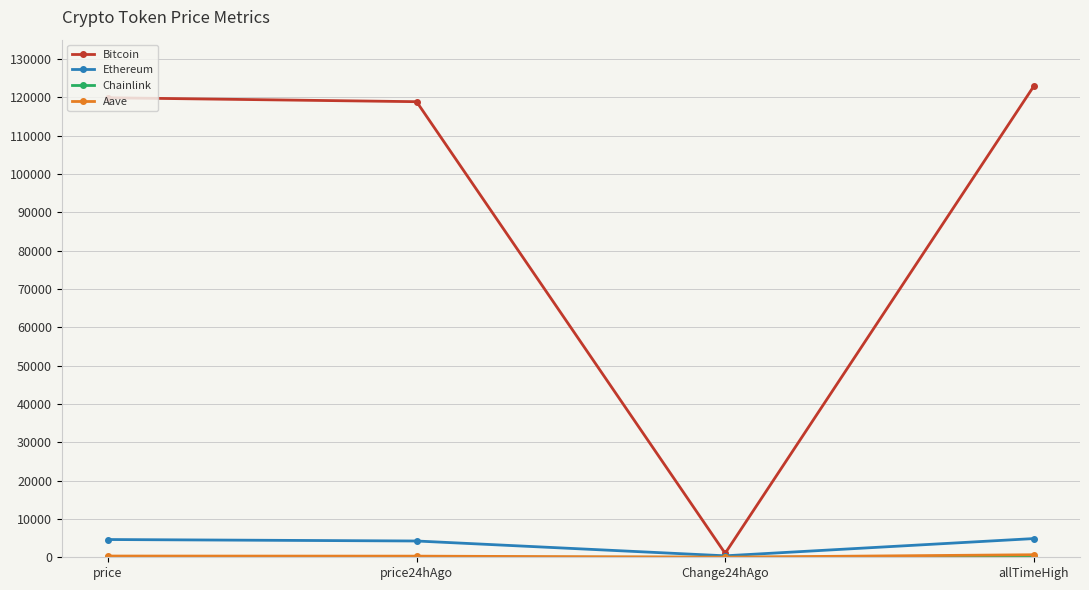

How many series are shown in this chart?

4